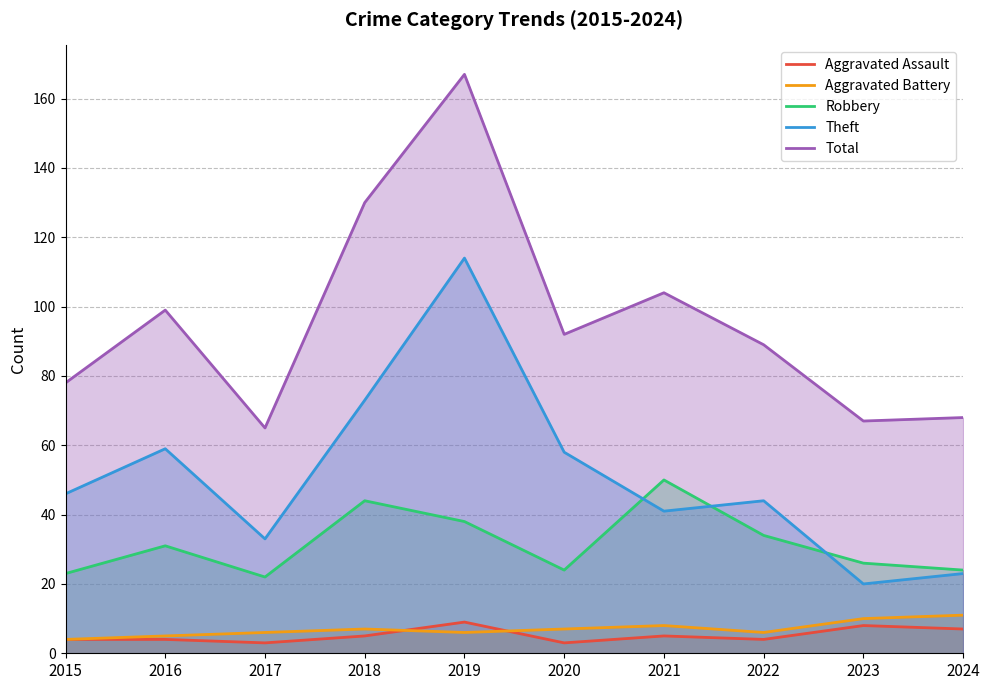

What is the difference between the highest and lowest values at 2023?

59